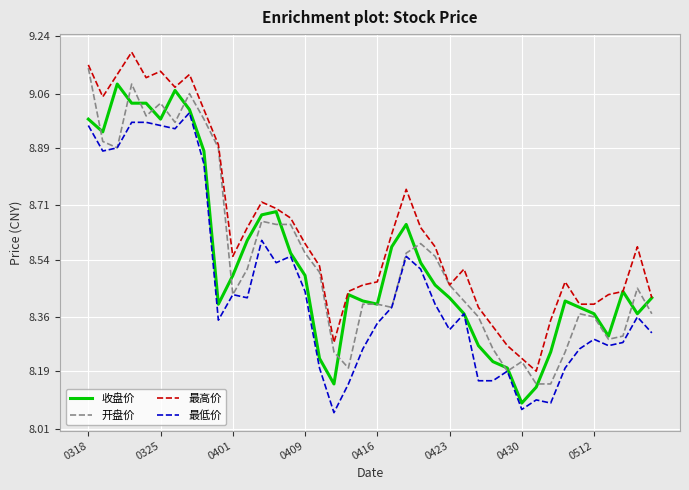

True or false: 最高价 and 最低价 cross at least once.

False